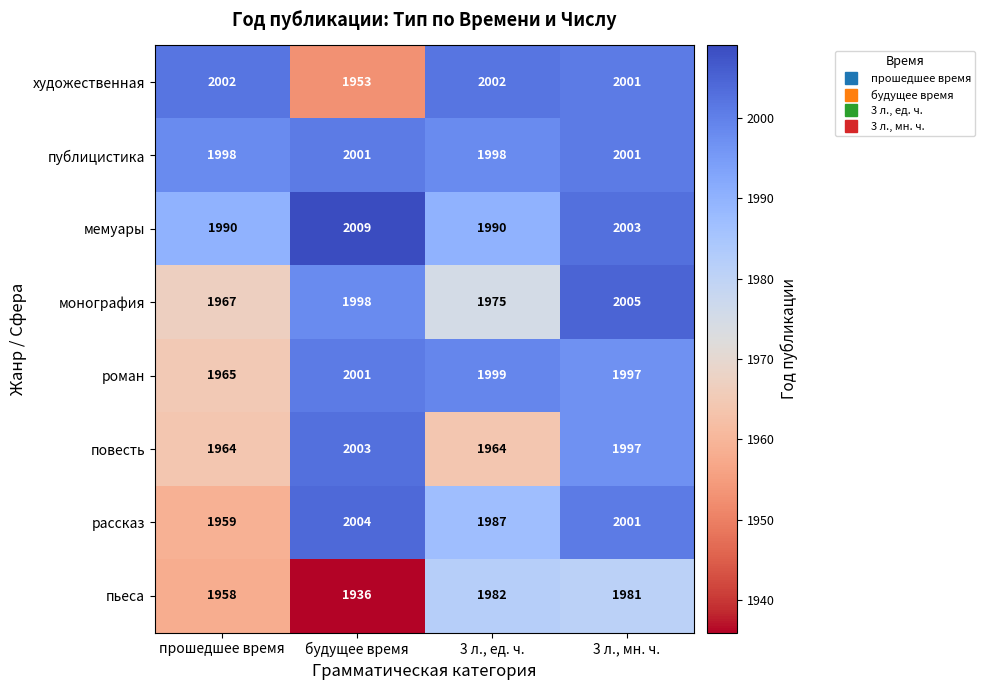

Which category has the highest value across all series?

будущее время